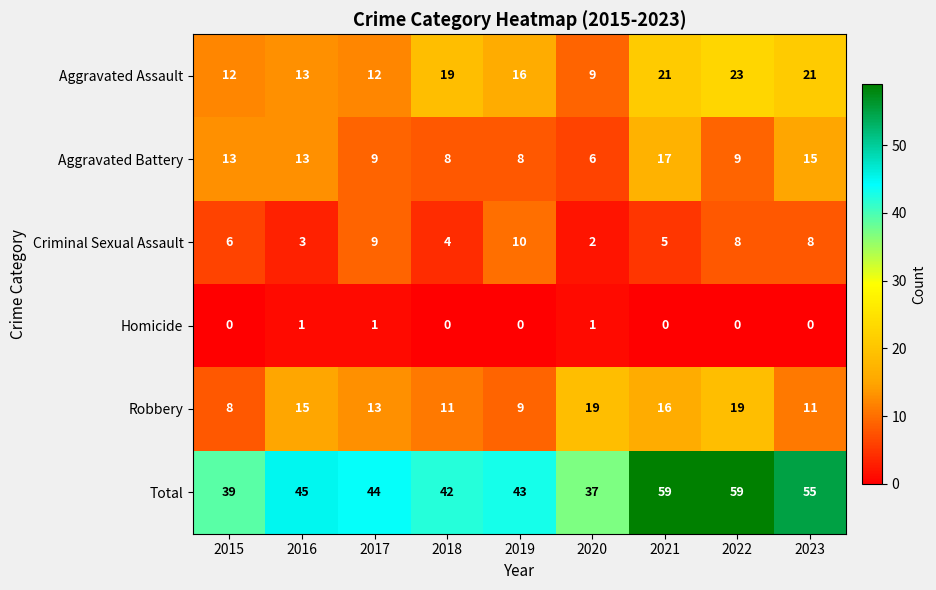

What is the difference between the second highest and second lowest values in the Robbery series?

10